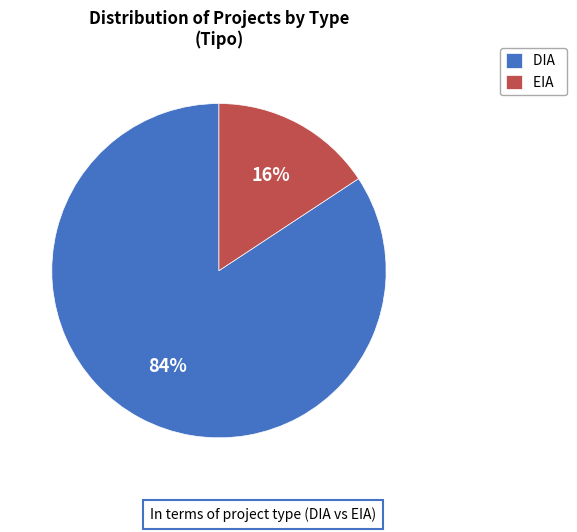

Is it true that DIA is 76% of the pie?

False